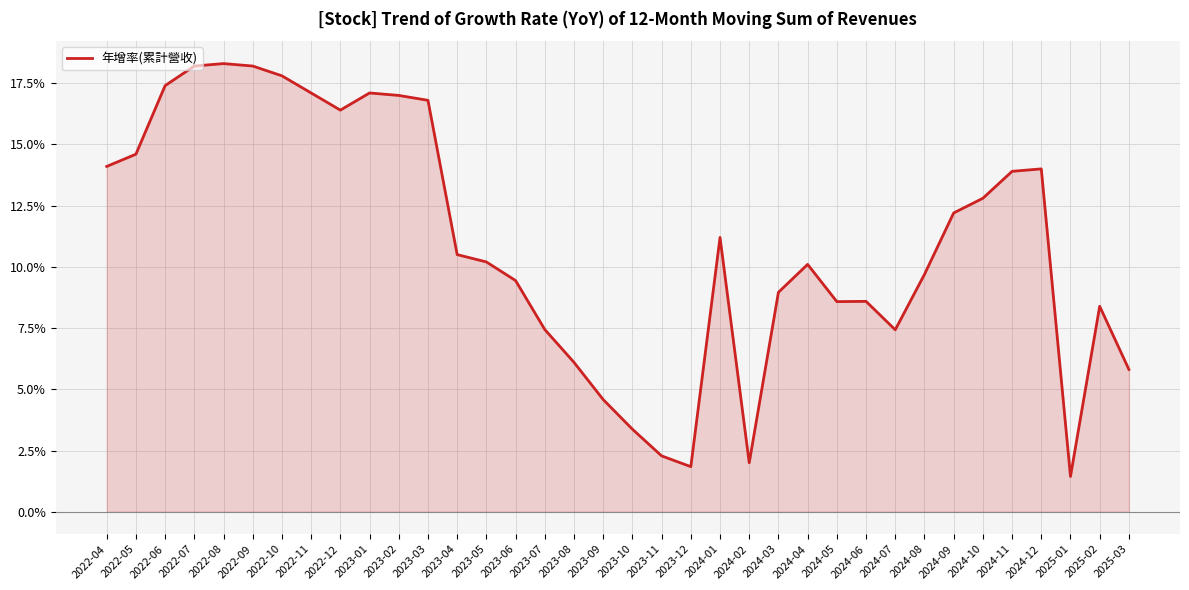

True or false: the data shows 22.0 at 2022-12.

False